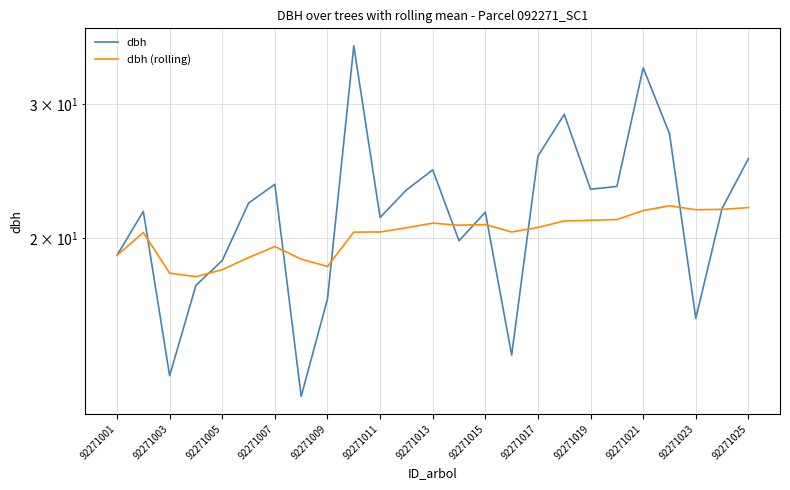

What is the difference between the maximum and minimum values in the dbh series?

23.4